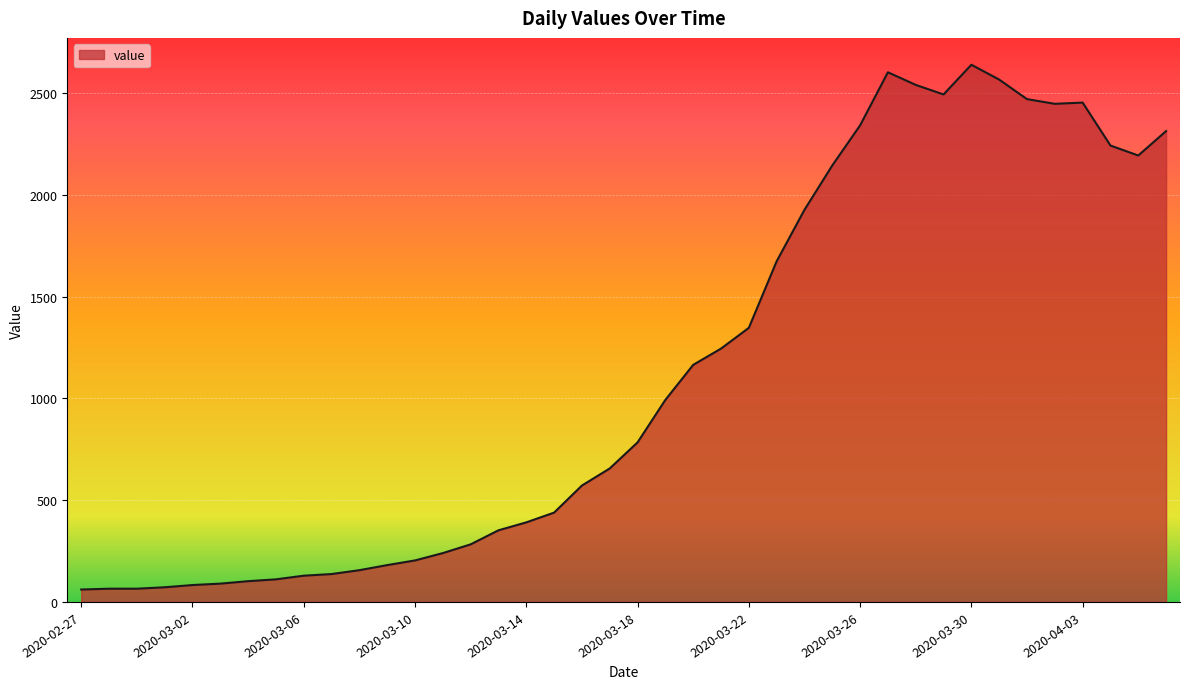

What is the difference between the maximum and minimum values?

2579